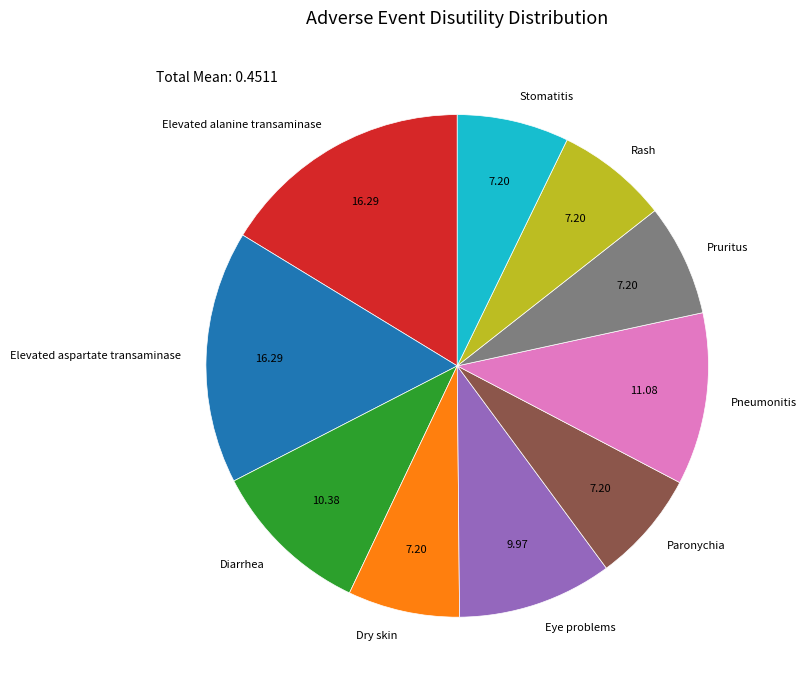

Does any single category account for the majority?

No